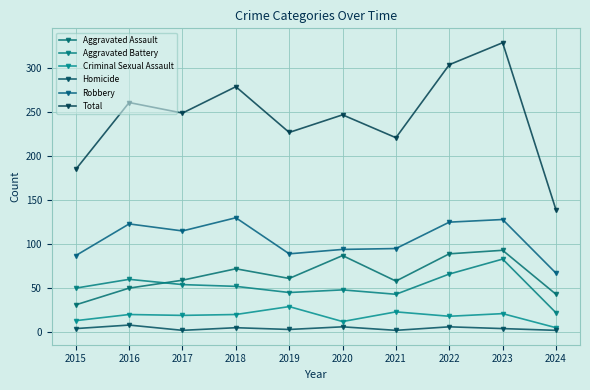

Between 2016 and 2019, which is larger?

2019